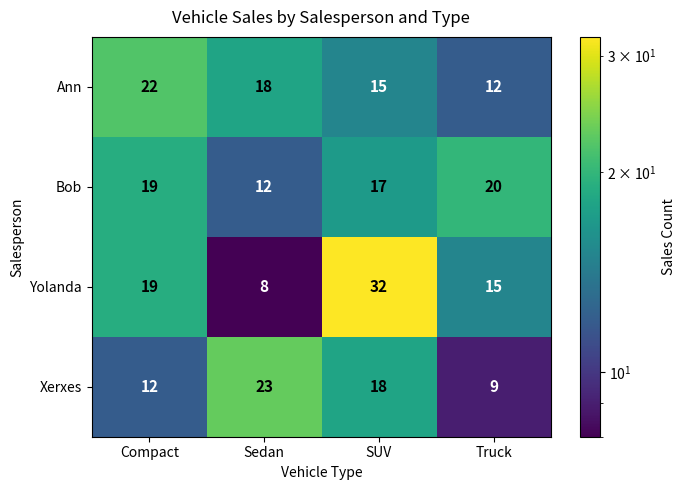

What is the difference between the Xerxes values at Truck and Sedan?

14